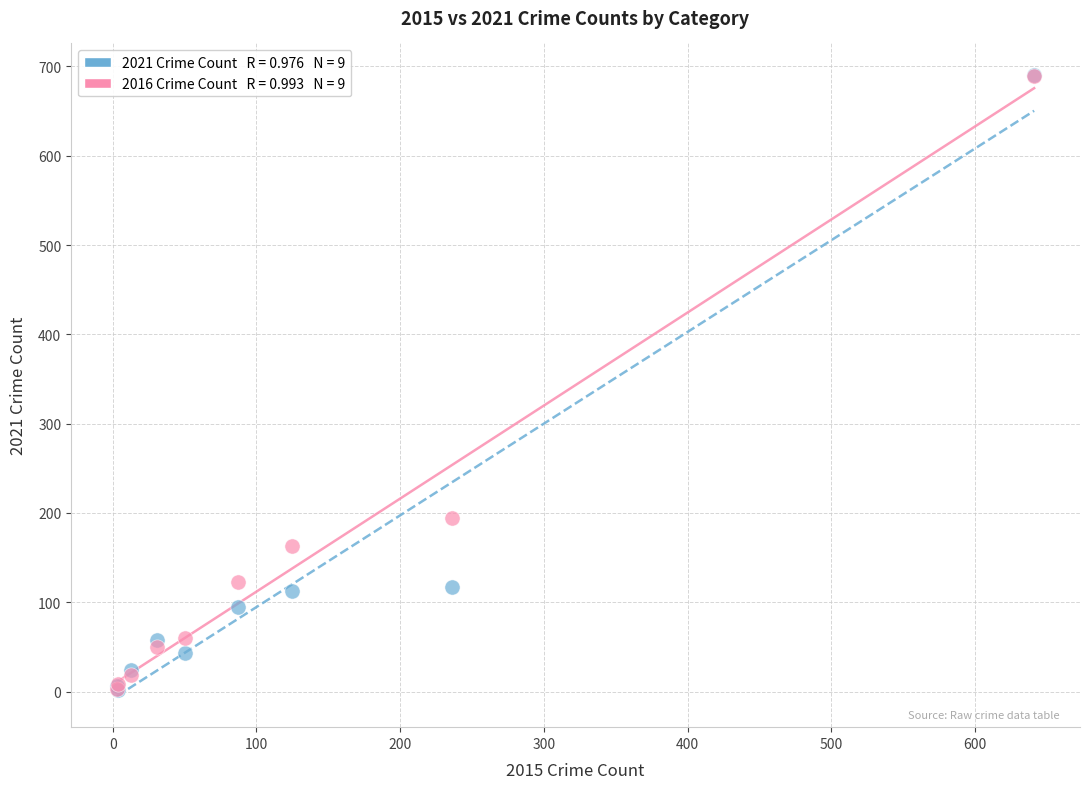

Across all series, what Y value is closest to 346?

194